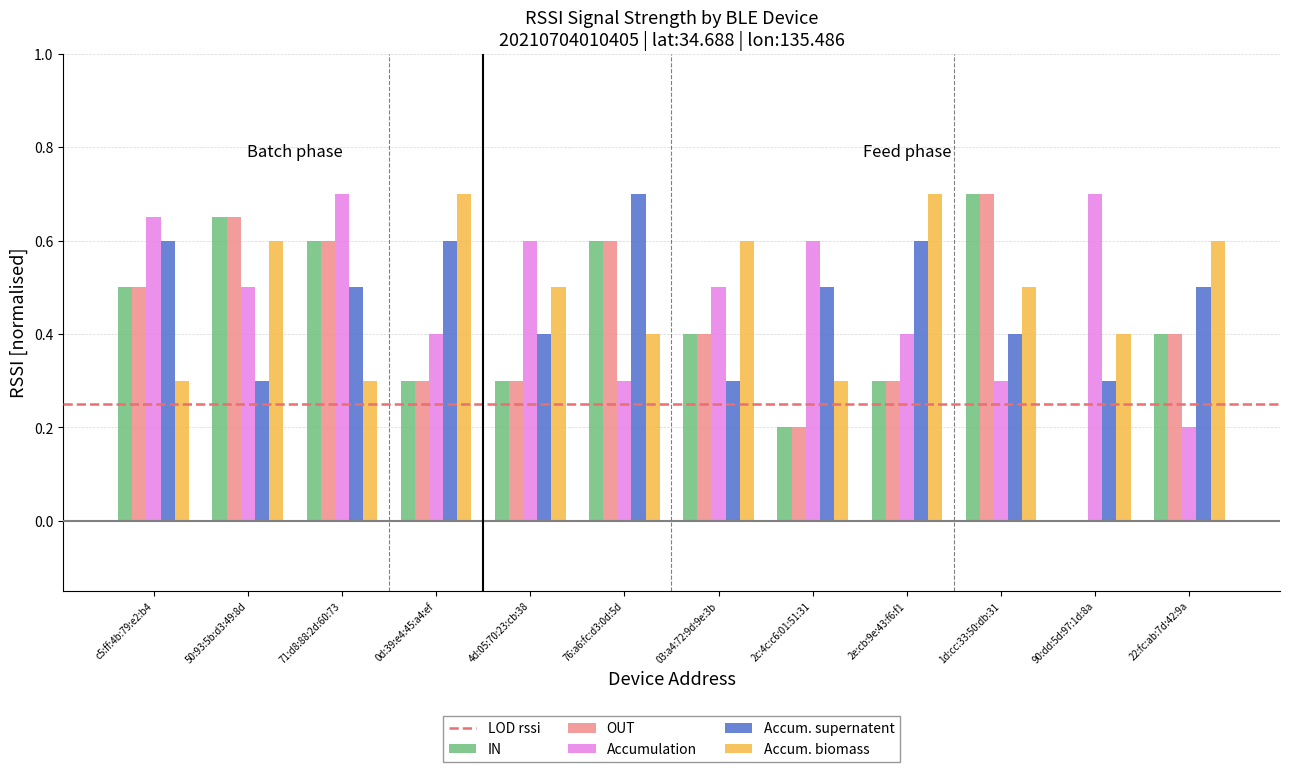

What is the total value across all series at 71:d8:88:2d:60:73?

2.7